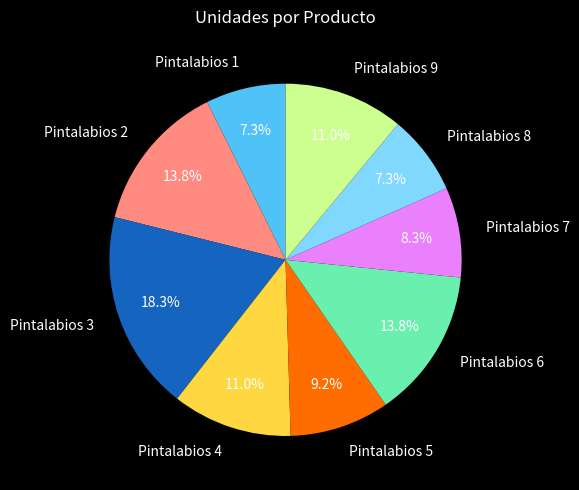

Does Pintalabios 9 account for over 50% of the chart?

No